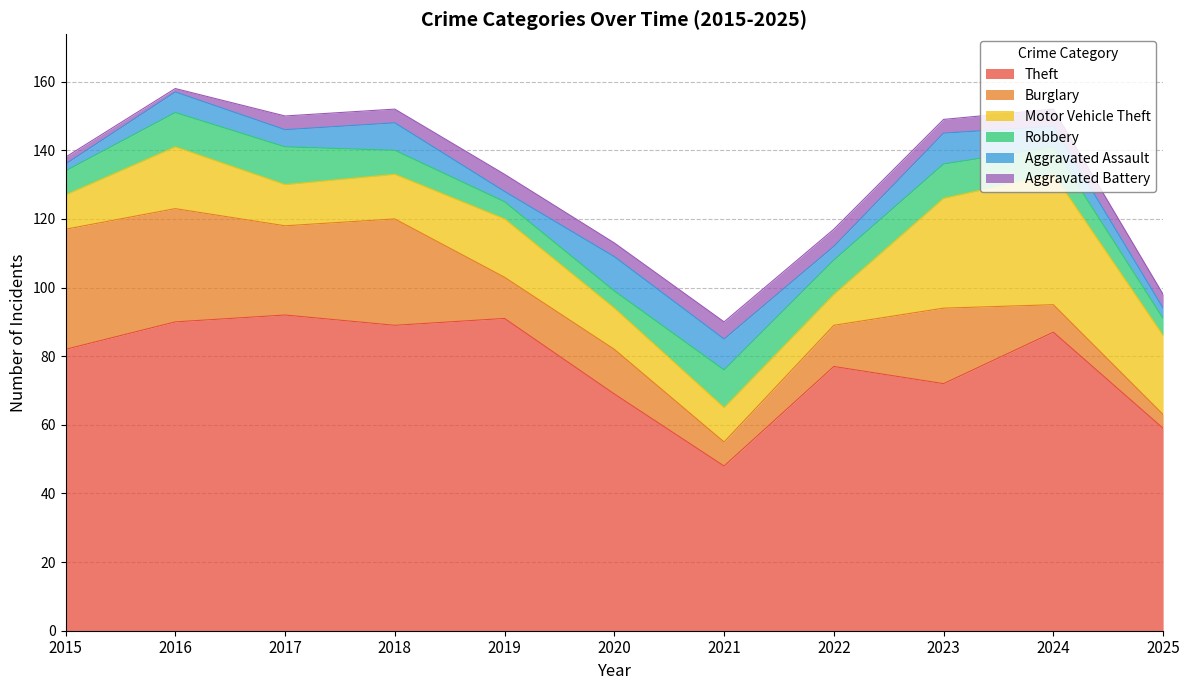

Reading right to left, extract all data points from this chart.

Theft: 2025=59	2024=87	2023=72	2022=77	2021=48	2020=69	2019=91	2018=89	2017=92	2016=90	2015=82
Burglary: 2025=4	2024=8	2023=22	2022=12	2021=7	2020=13	2019=12	2018=31	2017=26	2016=33	2015=35
Motor Vehicle Theft: 2025=23	2024=38	2023=32	2022=9	2021=10	2020=12	2019=17	2018=13	2017=12	2016=18	2015=10
Robbery: 2025=5	2024=8	2023=10	2022=10	2021=11	2020=5	2019=5	2018=7	2017=11	2016=10	2015=7
Aggravated Assault: 2025=3	2024=6	2023=9	2022=4	2021=9	2020=10	2019=3	2018=8	2017=5	2016=6	2015=2
Aggravated Battery: 2025=4	2024=5	2023=4	2022=5	2021=5	2020=4	2019=5	2018=4	2017=4	2016=1	2015=2